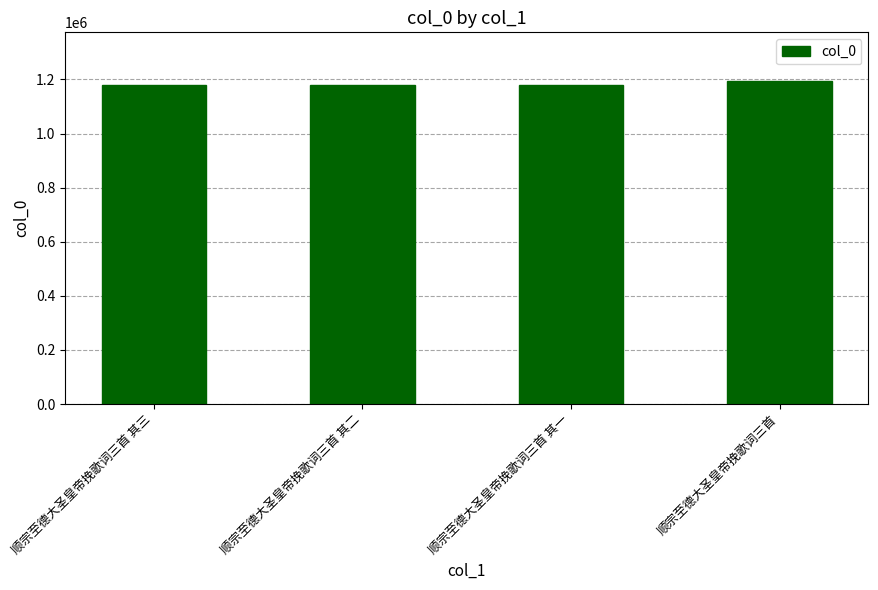

Is it true that the value at 顺宗至德大圣皇帝挽歌词三首 其三 is 1179356?

True